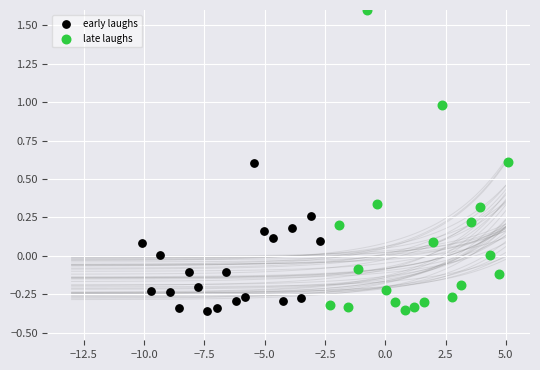

Which series has the largest Y range (max minus min)?

late laughs